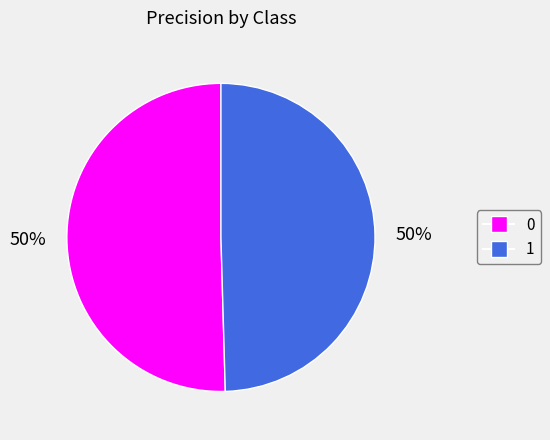

True or false: 1 accounts for 38% of the total.

False